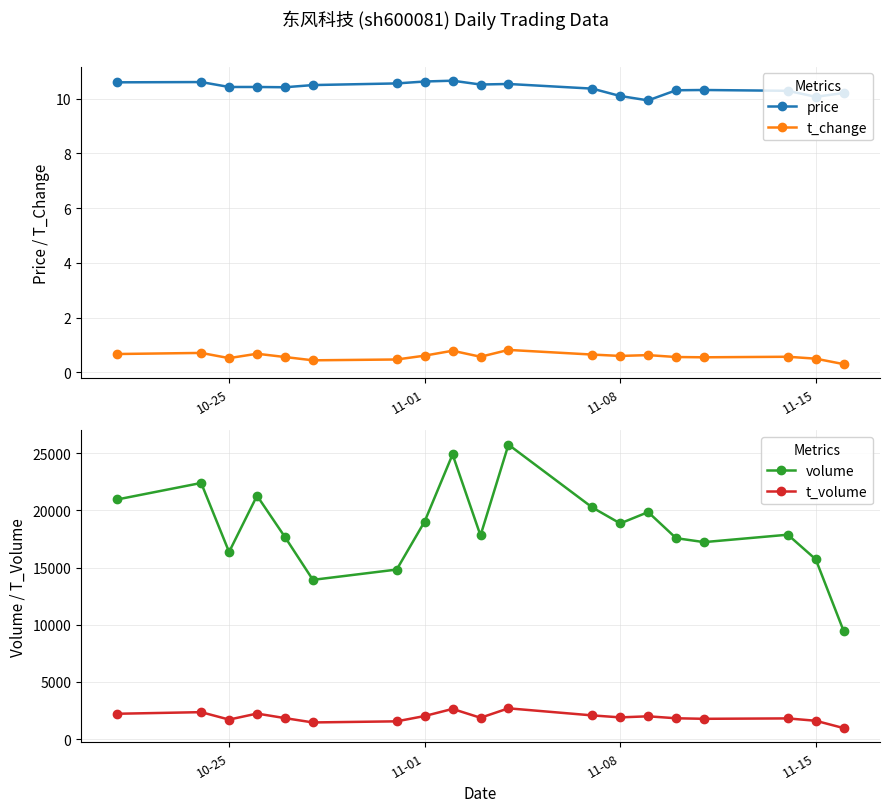

Which series has the largest total across all categories?

volume